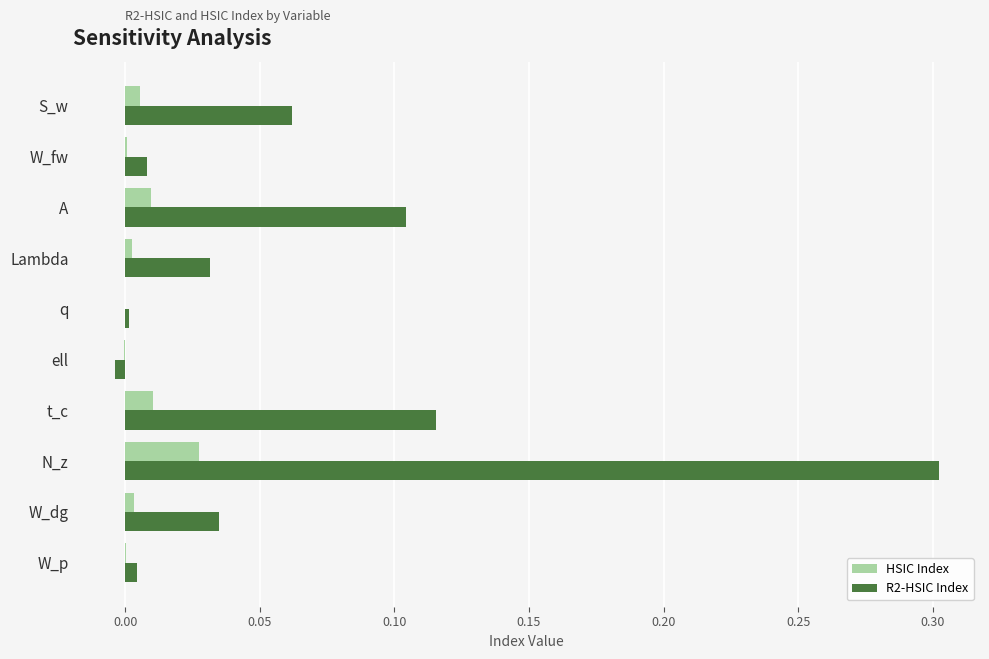

How many categories are shown in the chart?

10